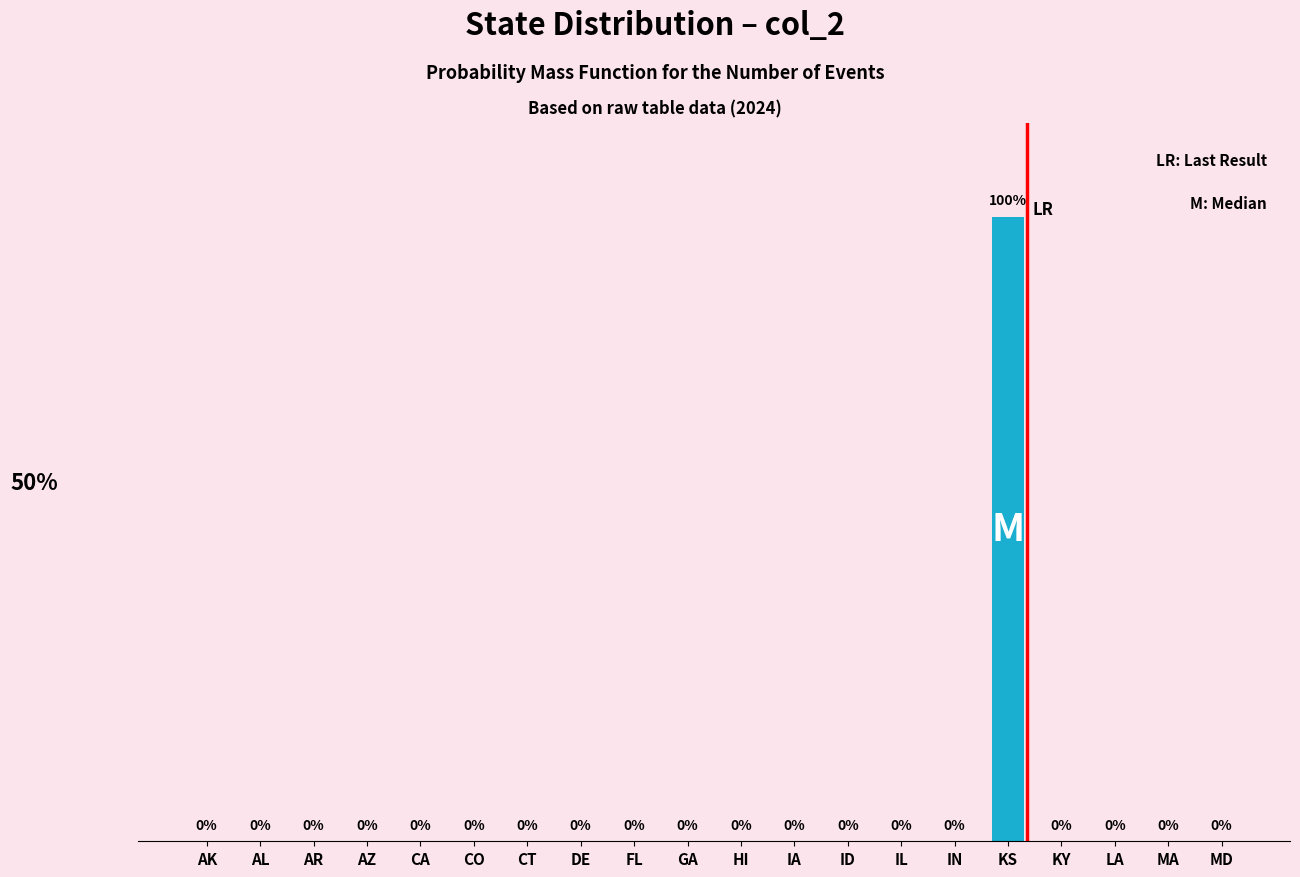

How many values are above zero?

1